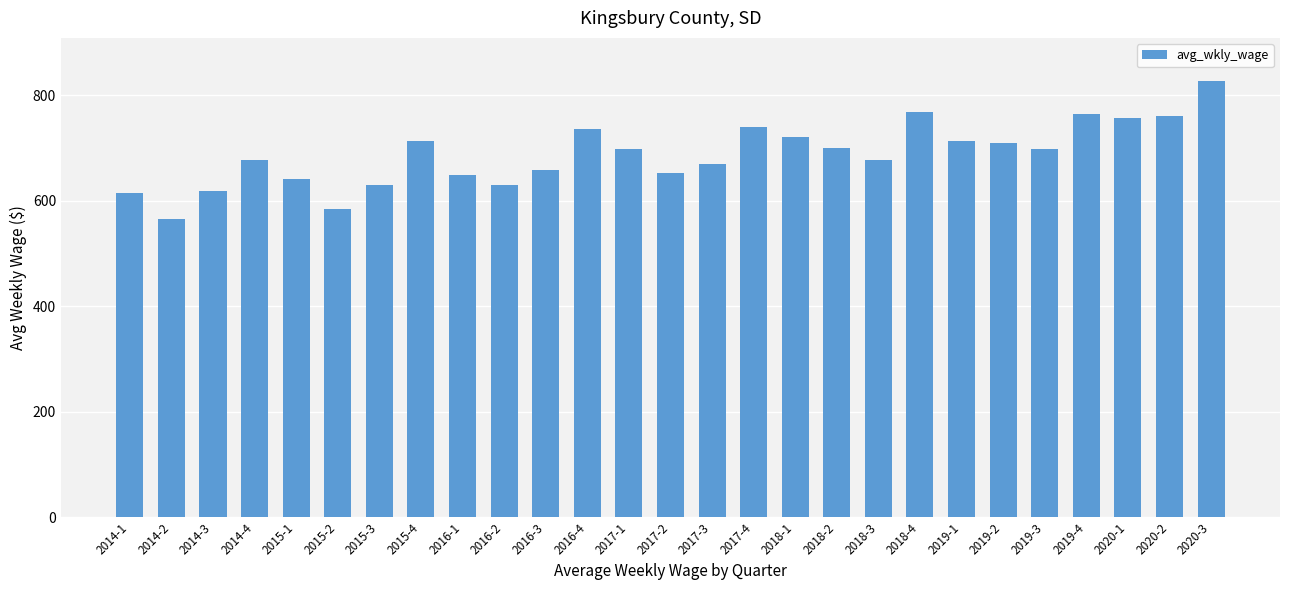

What is the difference between the second highest and minimum values?

203